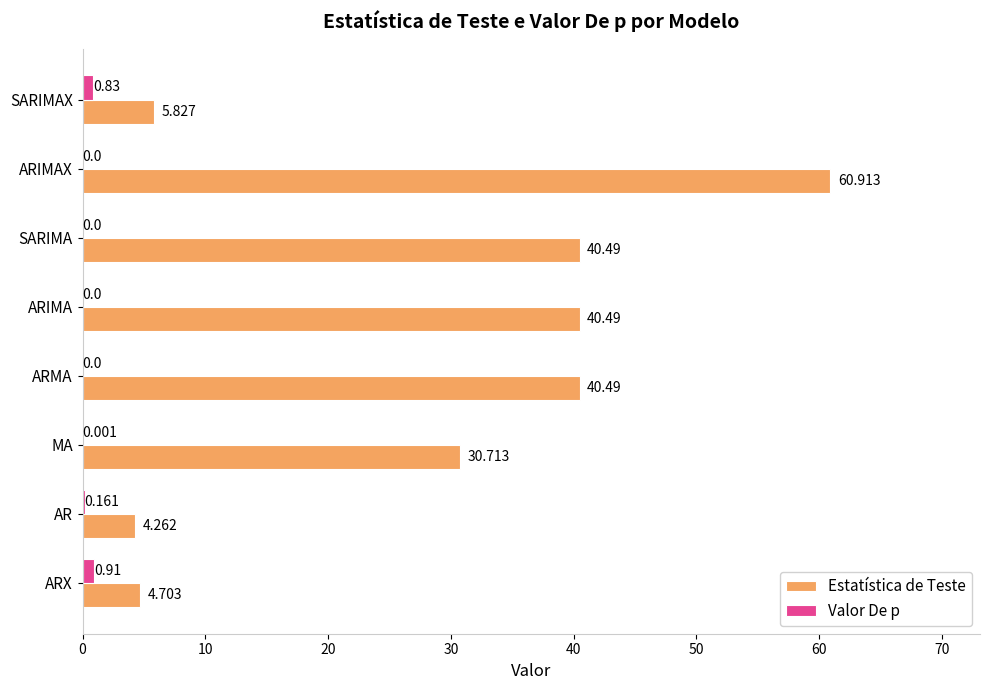

Between MA and ARIMA, which series saw the biggest shift?

Estatística de Teste